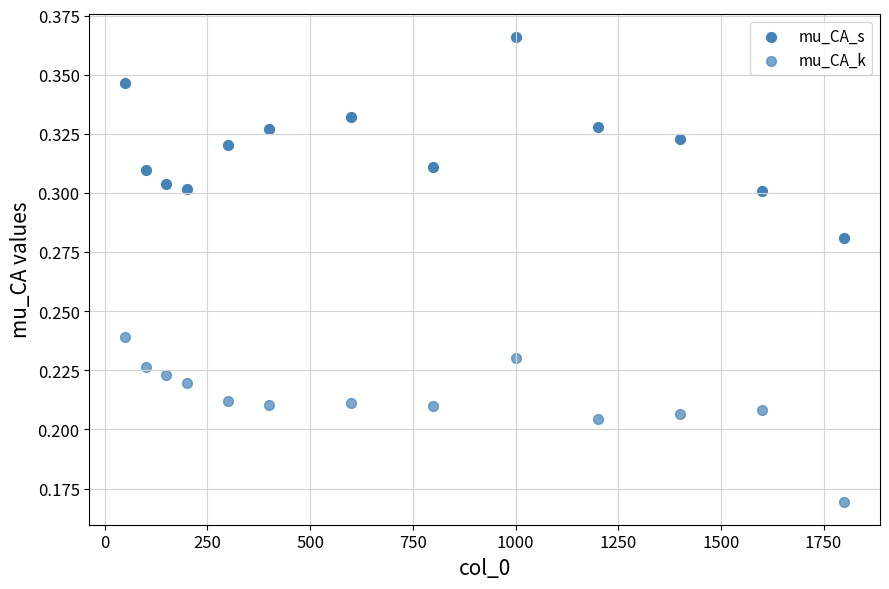

How many points are shown in the scatter plot?

26